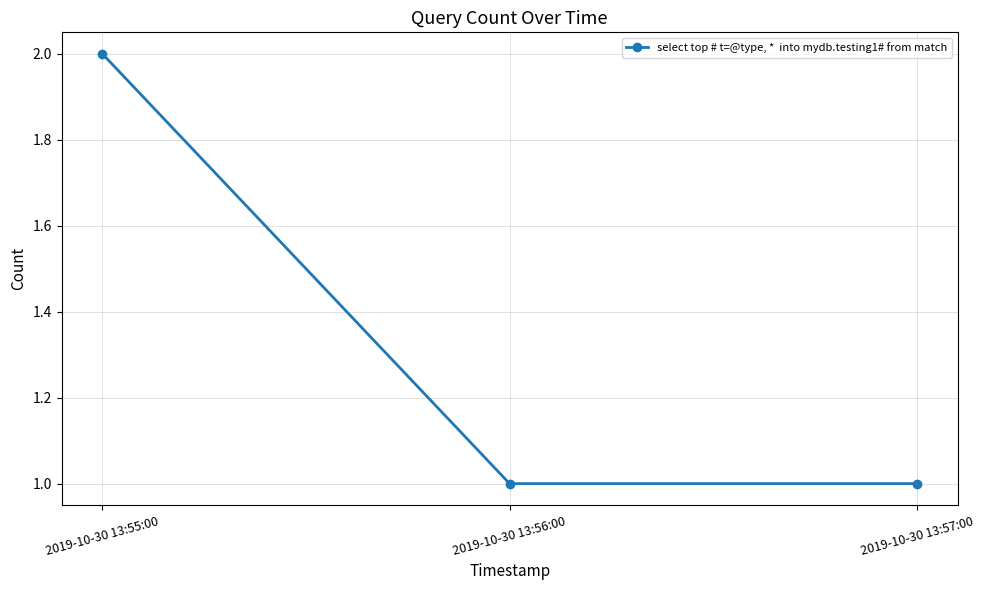

What is the value of the 3rd point from the left?

1